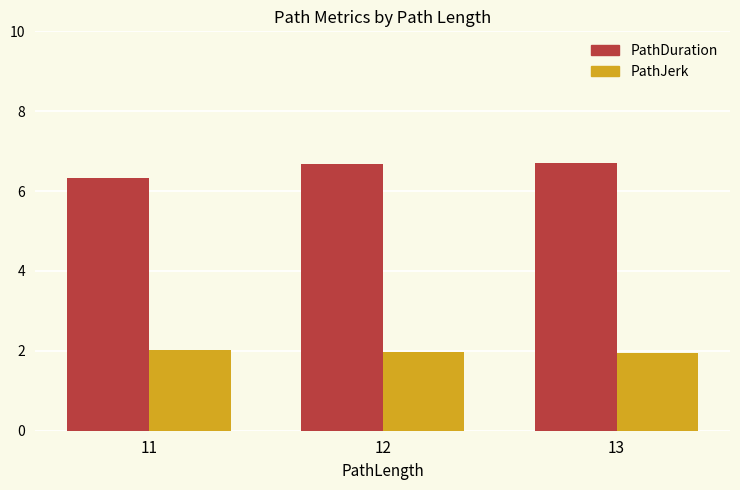

At which label does PathDuration reach its minimum?

11